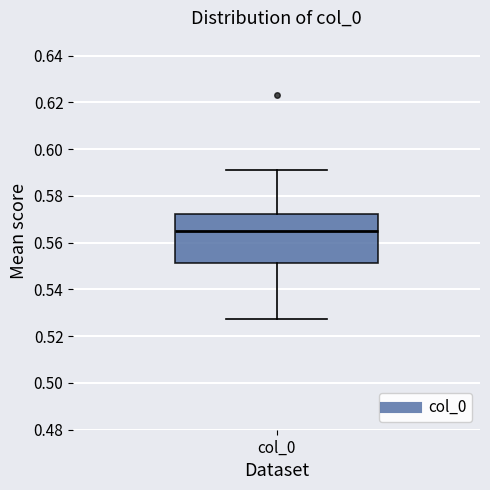

Read this box plot against the y-axis: the position of the median line, the range covered by the box, and the ends of both whiskers. The values are not printed on the chart, so give them approximately, as read against the axis.

median 0.566, box 0.552 to 0.572, whiskers 0.528 to 0.592